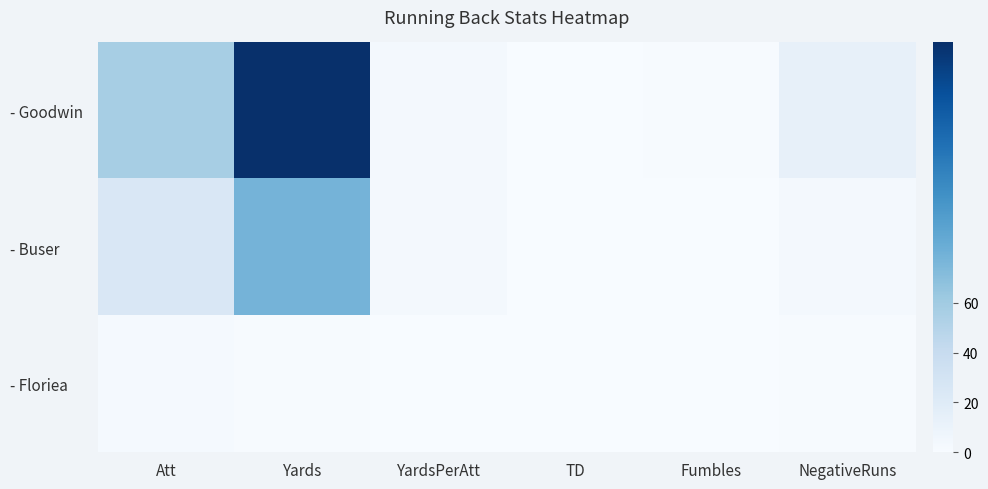

Rank the series by their average value, from highest to lowest.

- Goodwin, - Buser, - Floriea